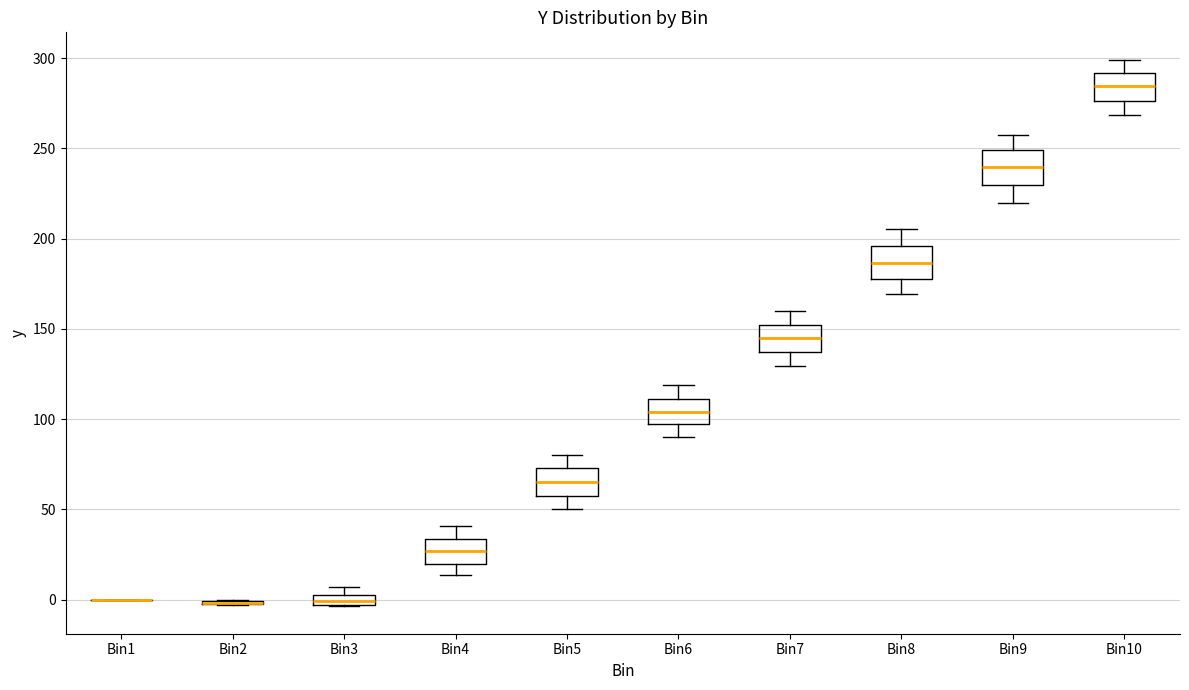

Where is the lower edge of the box for Bin3 on the y-axis? The values are not printed on the chart, so give them approximately, as read against the axis.

-5